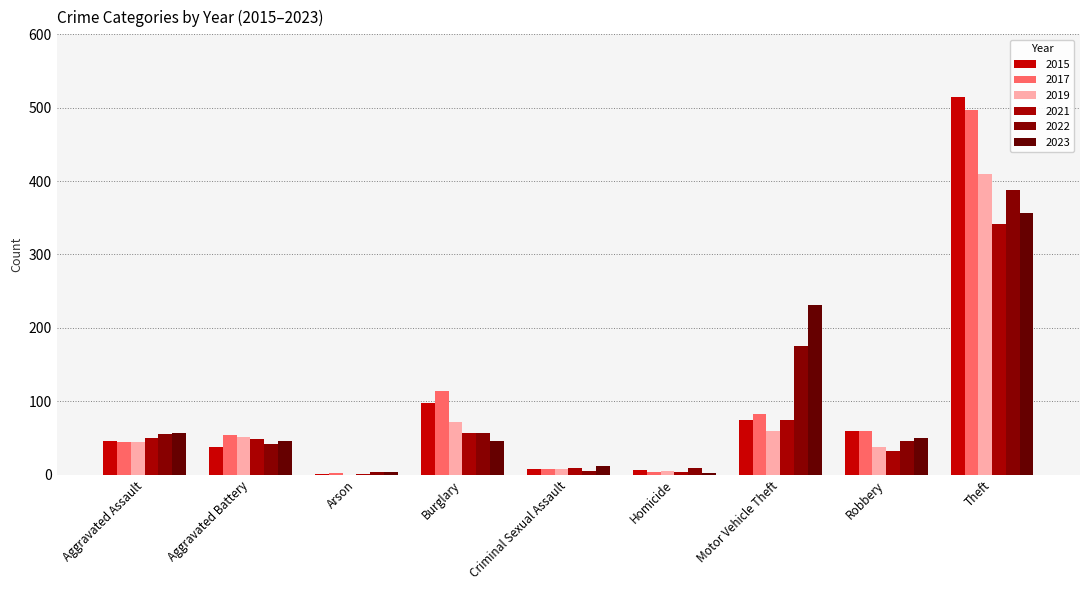

Which series has the largest range (max minus min)?

2015